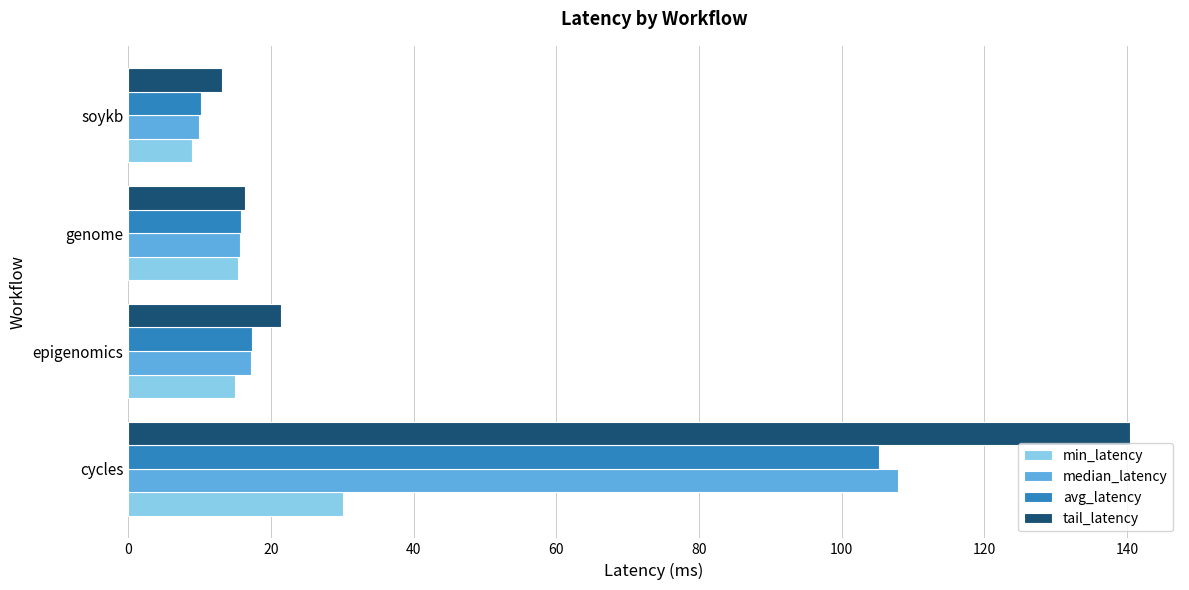

What are all the series names shown in the legend?

min_latency, median_latency, avg_latency, tail_latency